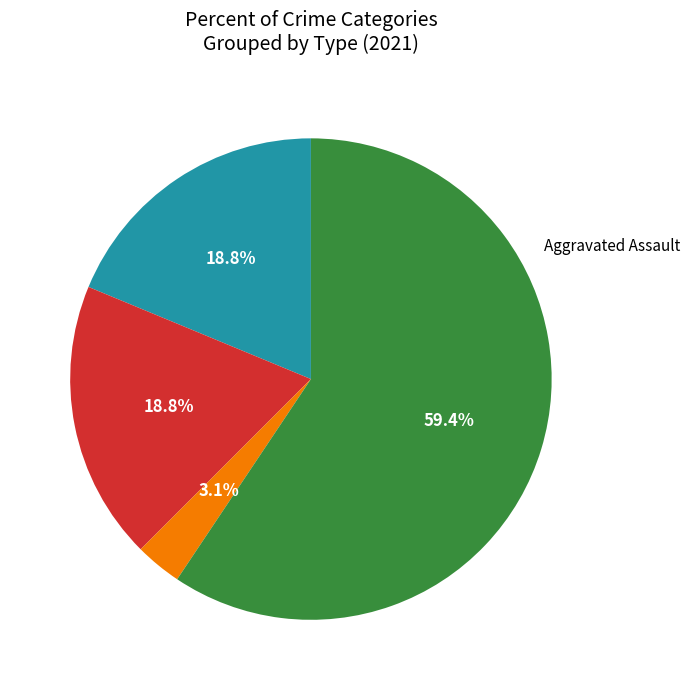

Is there any slice that represents more than half of the pie?

Yes